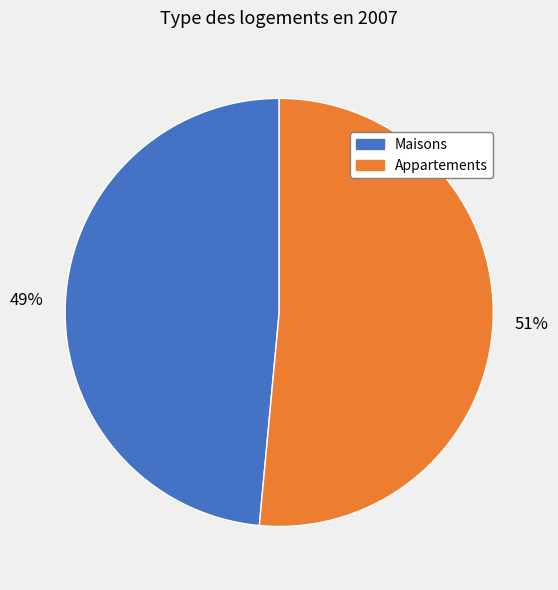

Which category has the biggest portion of the pie?

Appartements